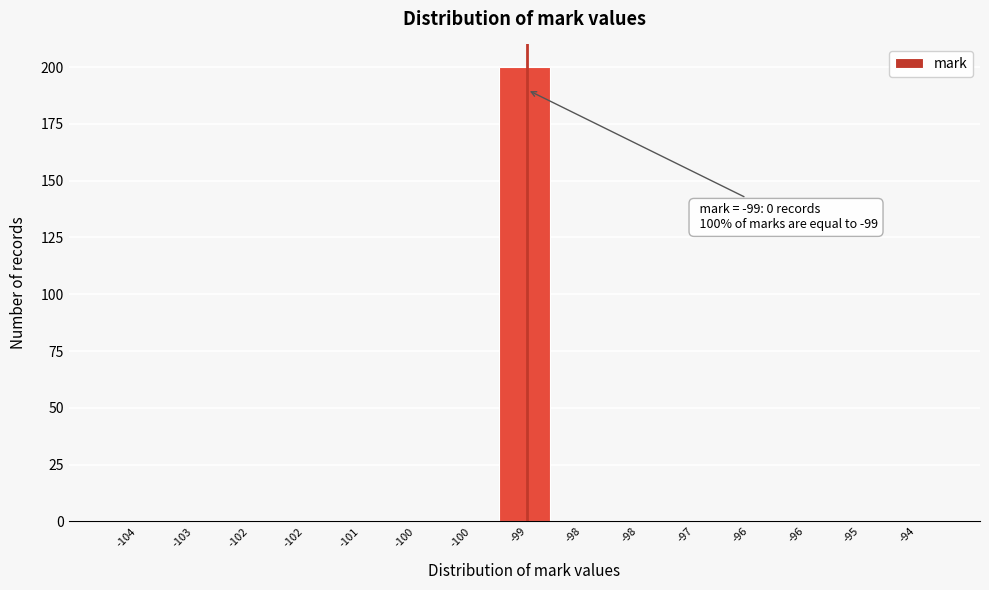

Count the number of data series in this chart.

1